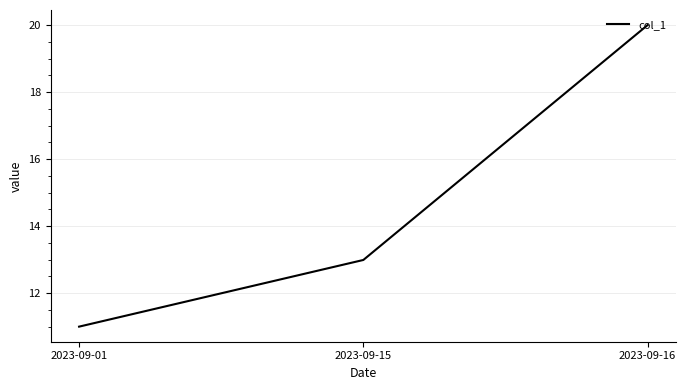

Reading left to right, list all the values displayed in this chart.

2023-09-01=11.0	2023-09-15=13.0	2023-09-16=20.0